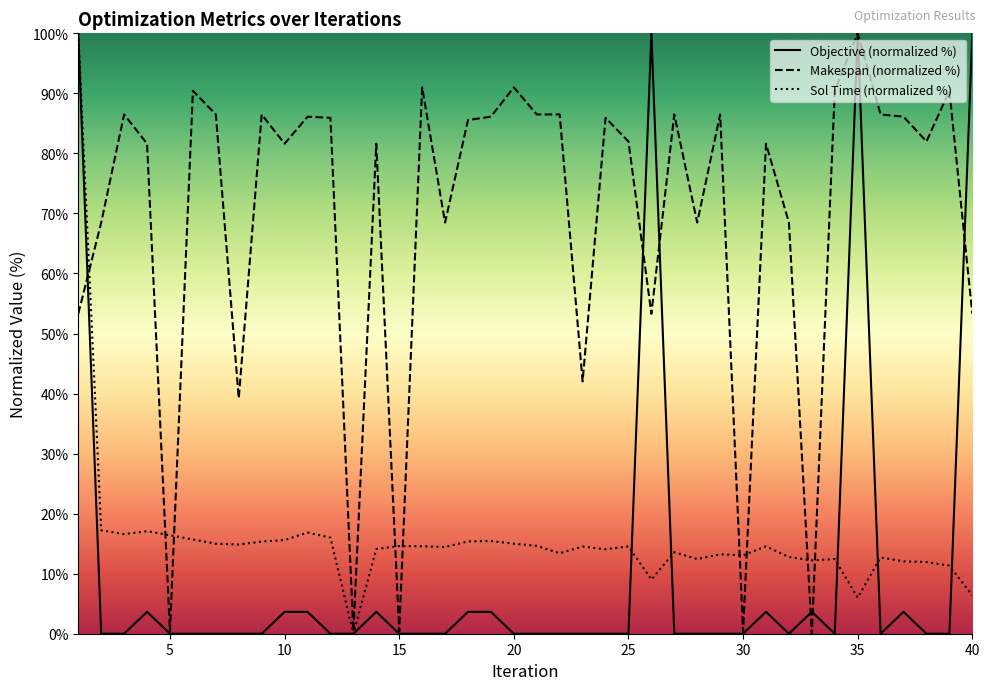

What is the maximum value for Objective?

100.0